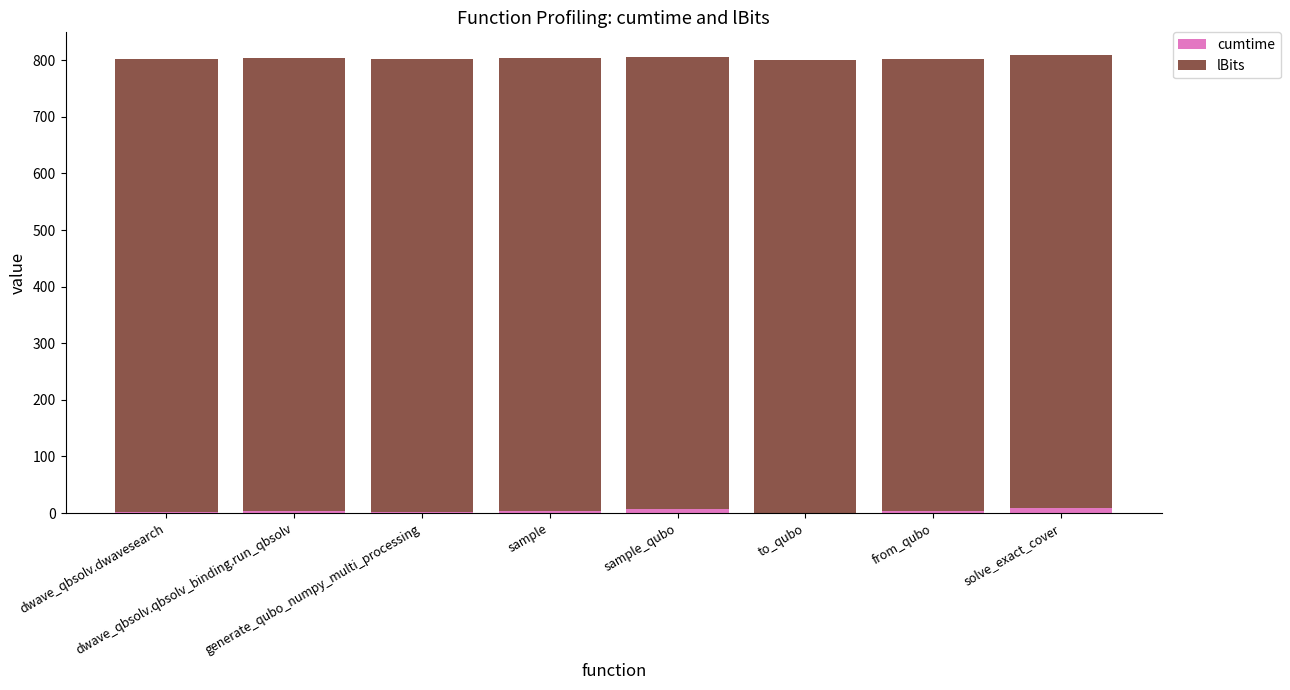

What are all the series names shown in the legend?

cumtime, lBits